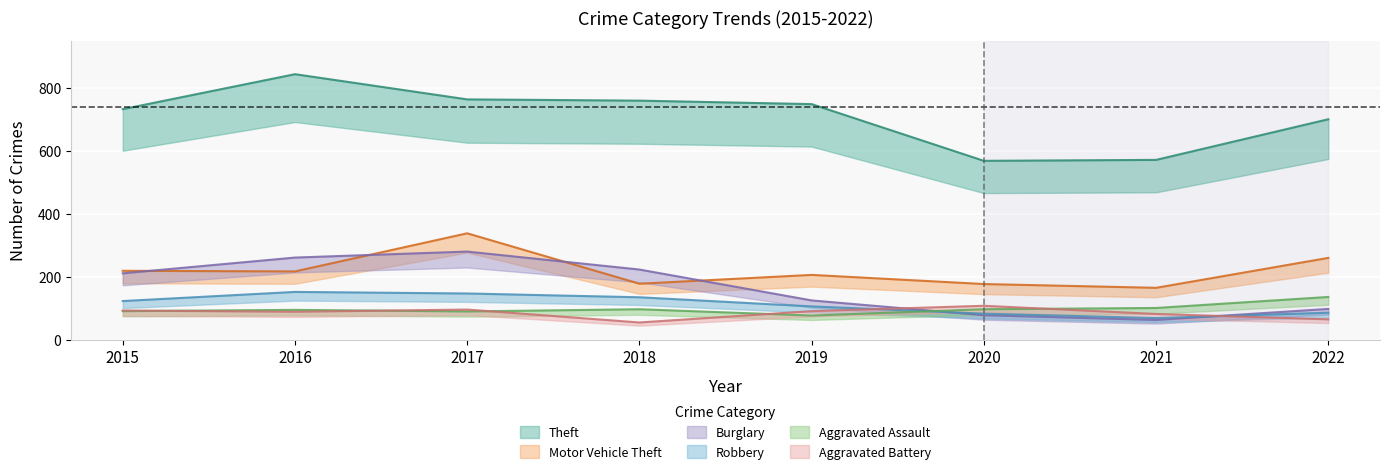

At which category does Robbery reach its first local peak?

2016